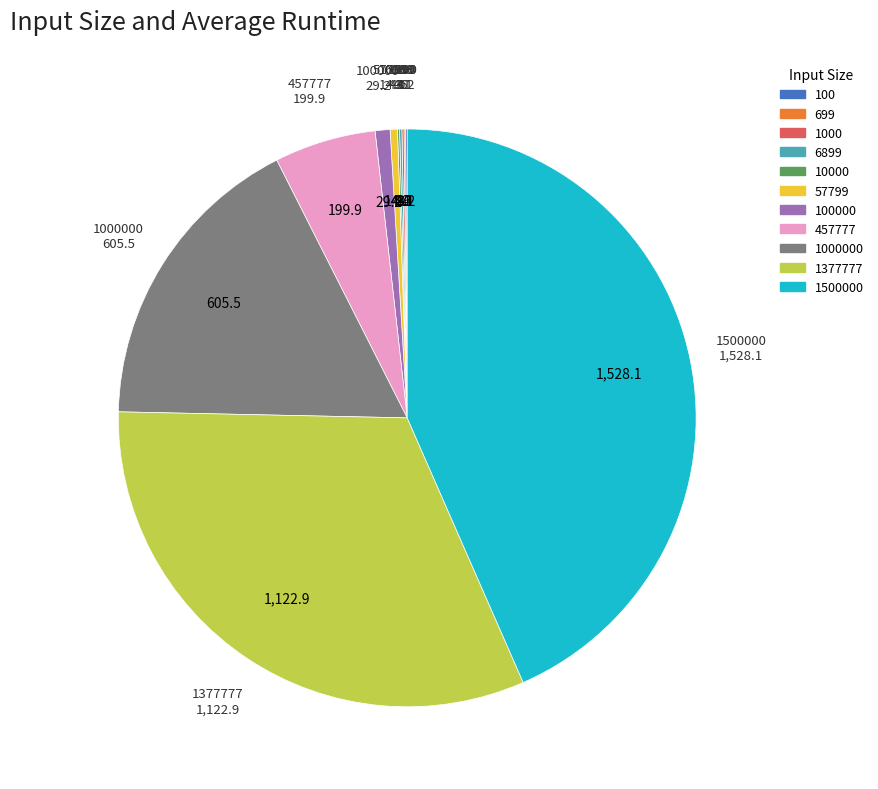

The 1500000 slice represents 43% of the pie. True or false?

True